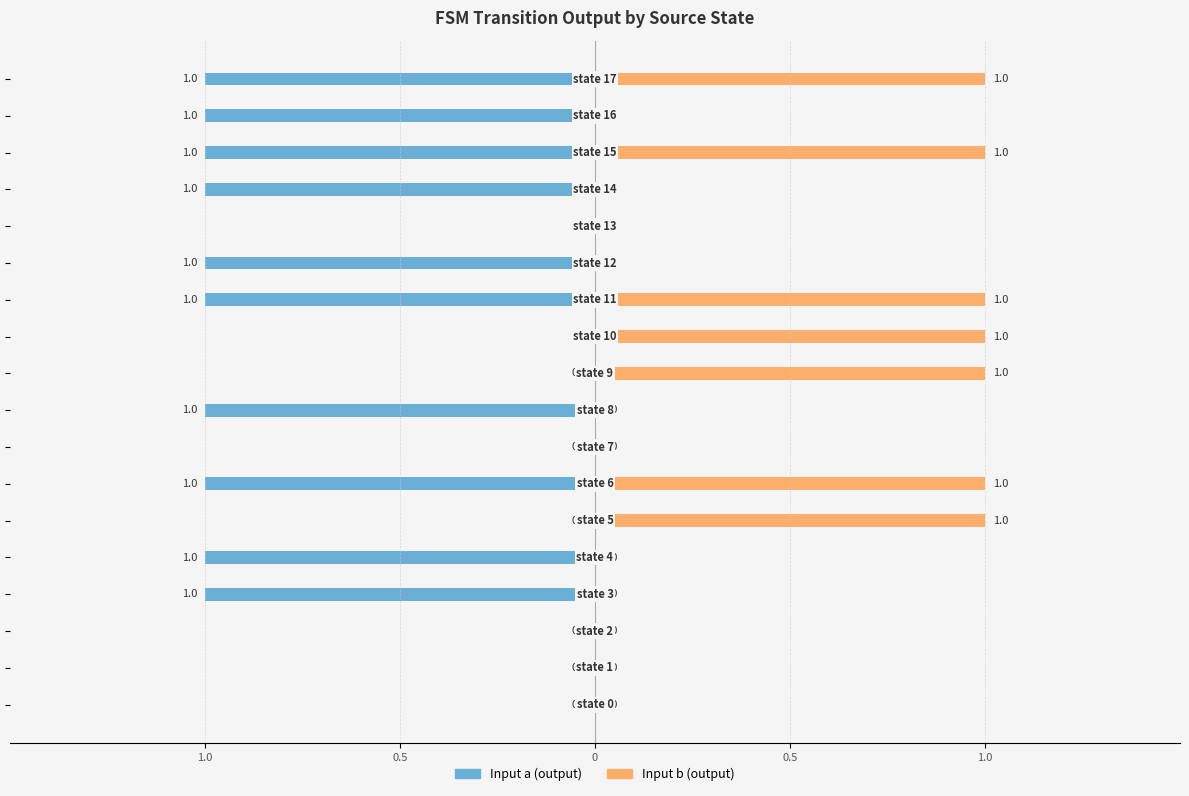

What is the label of the 17th bar from the left?

16